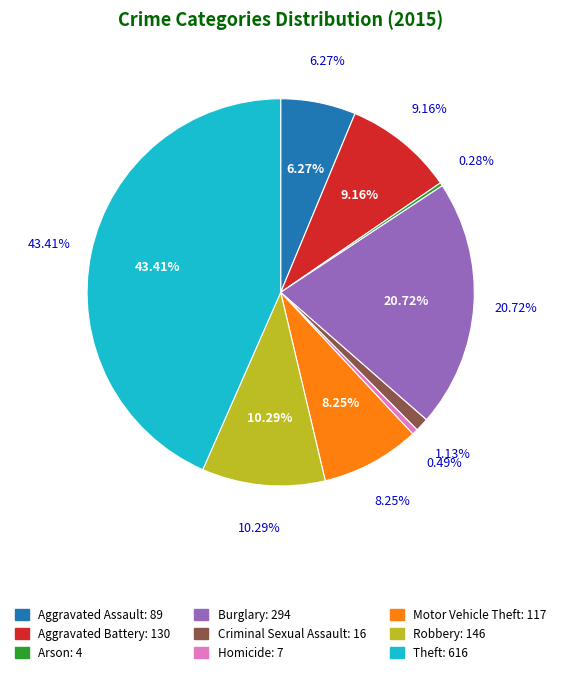

How many segments does this pie chart have?

9